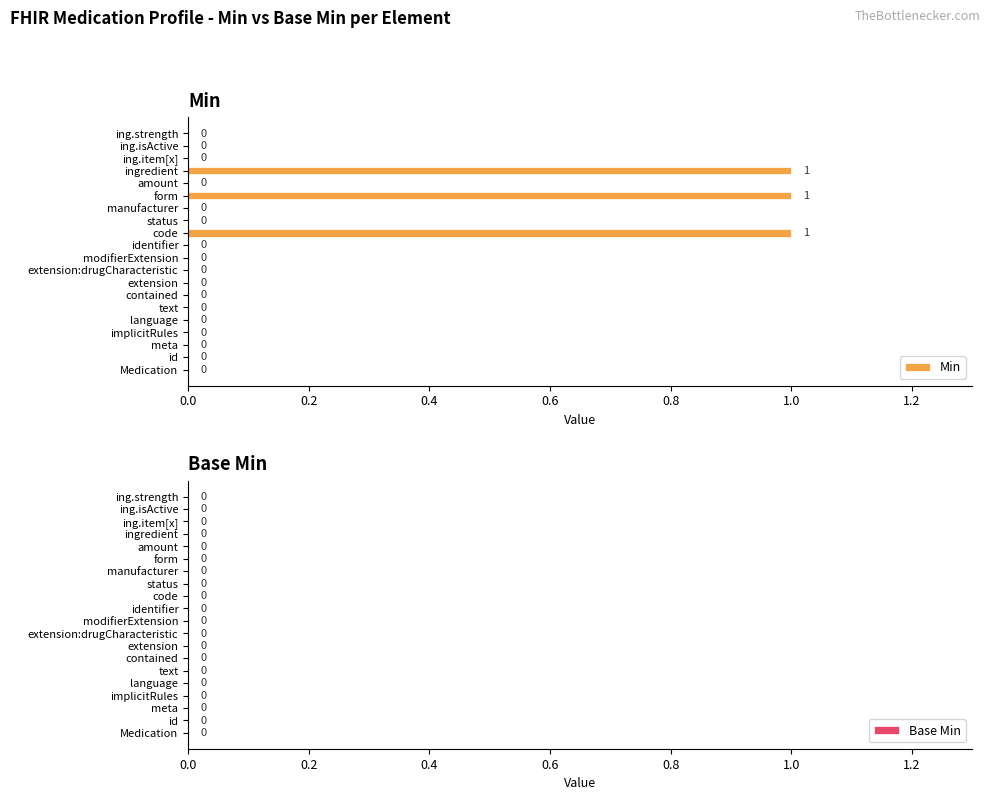

True or false: the data shows 0 at language.

True